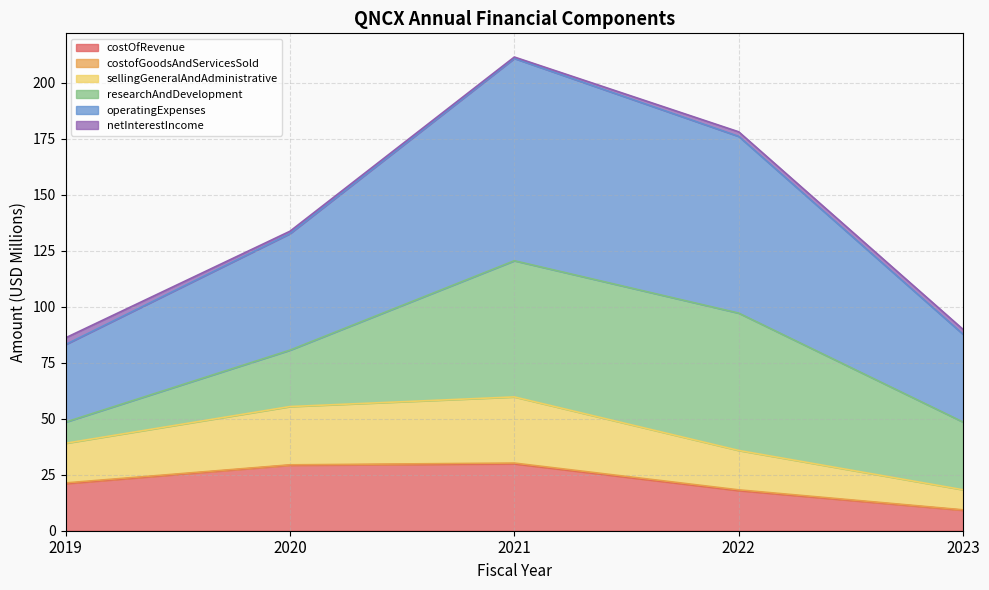

Which series has the widest spread of values?

operatingExpenses